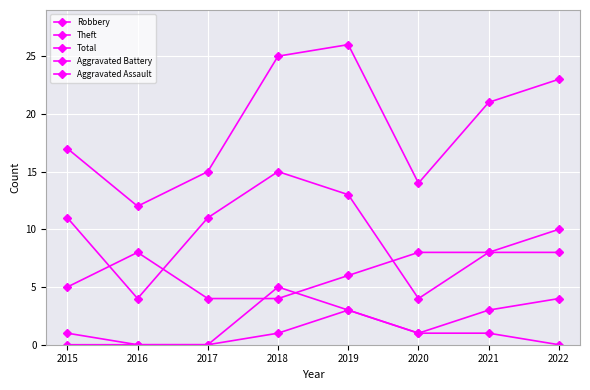

True or false: Aggravated Assault and Aggravated Battery intersect in this chart.

False